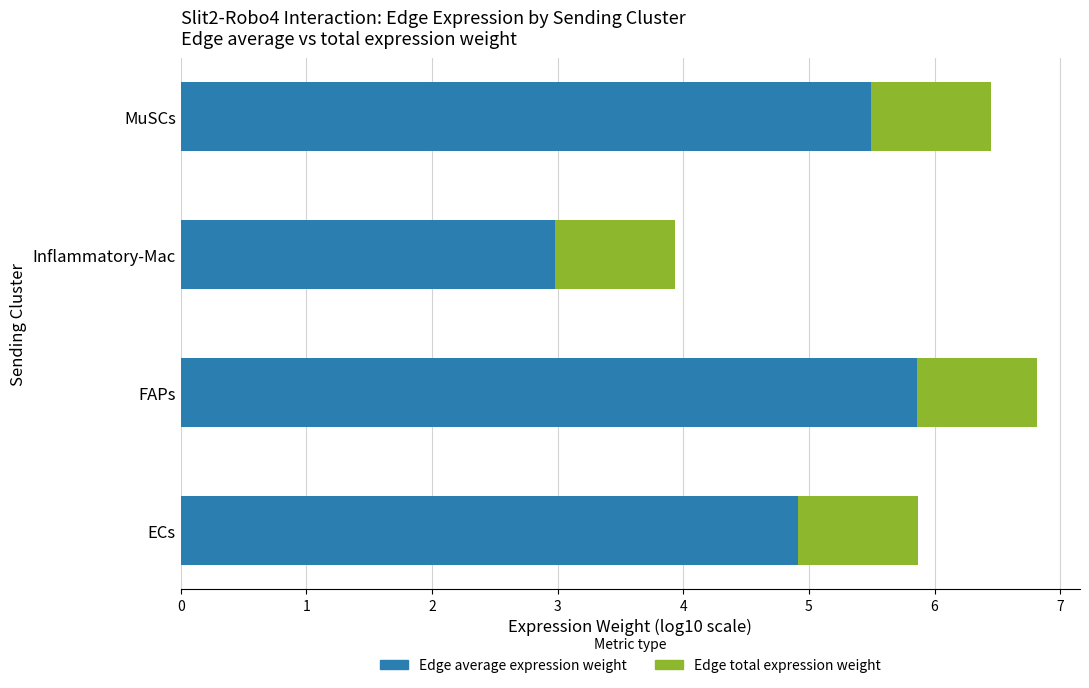

At which category is the sum across all series the highest?

FAPs